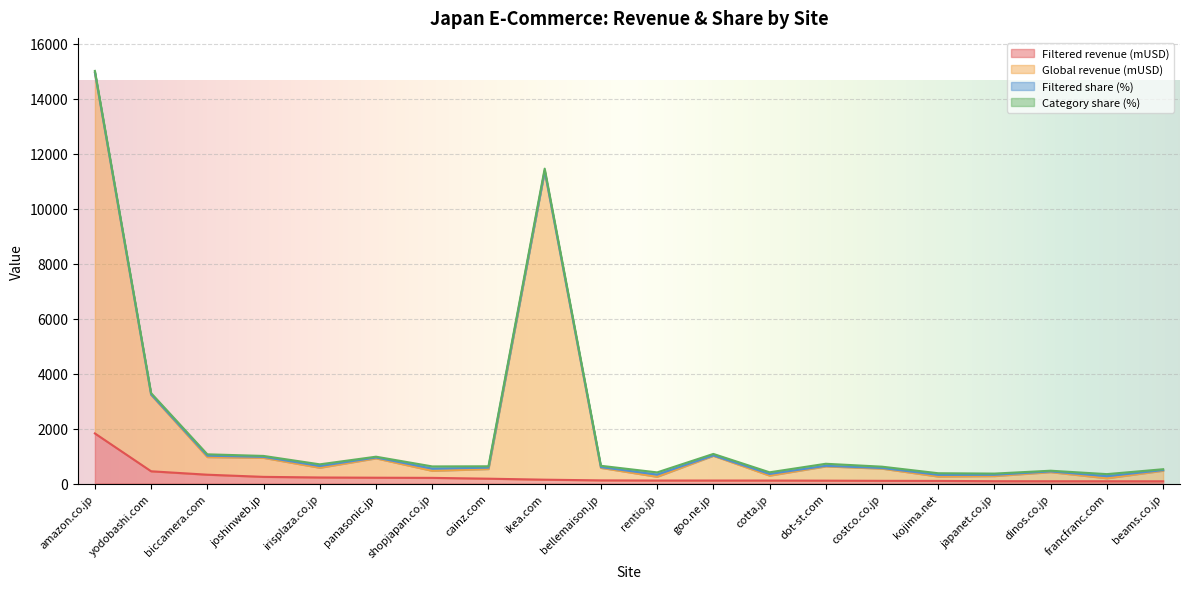

True or false: Global revenue (mUSD) and Filtered revenue (mUSD) cross at least once.

False